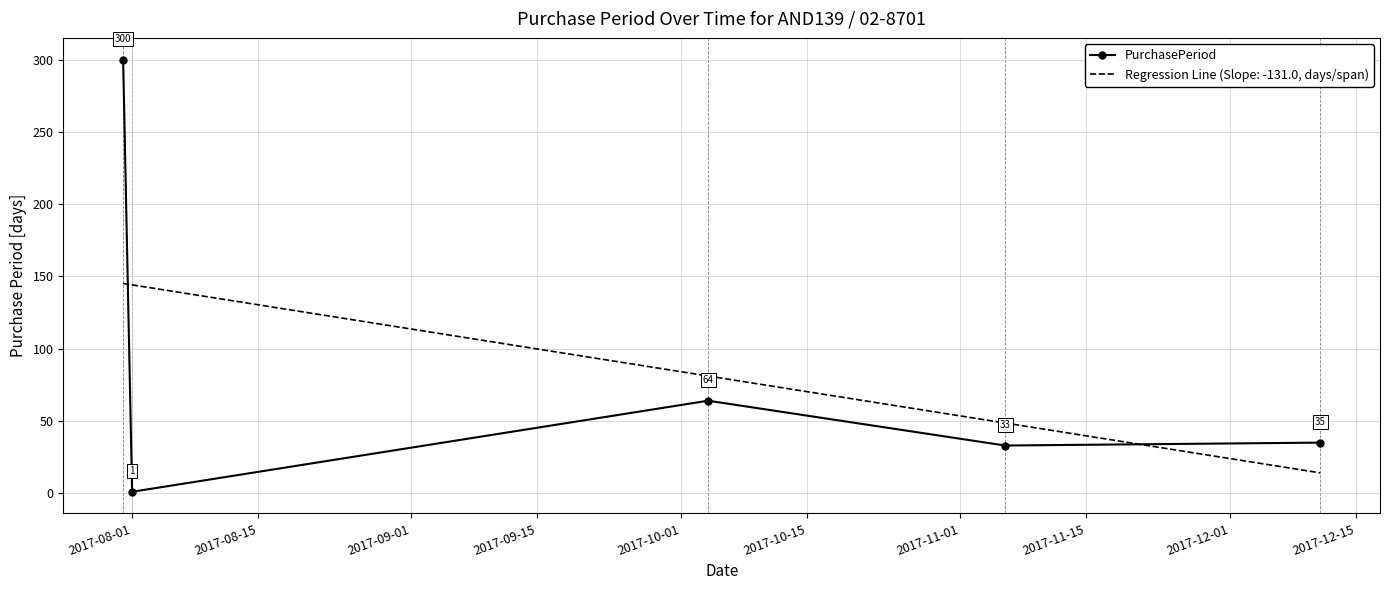

What is the difference between the second highest and second lowest values in the PurchasePeriod series?

31.0